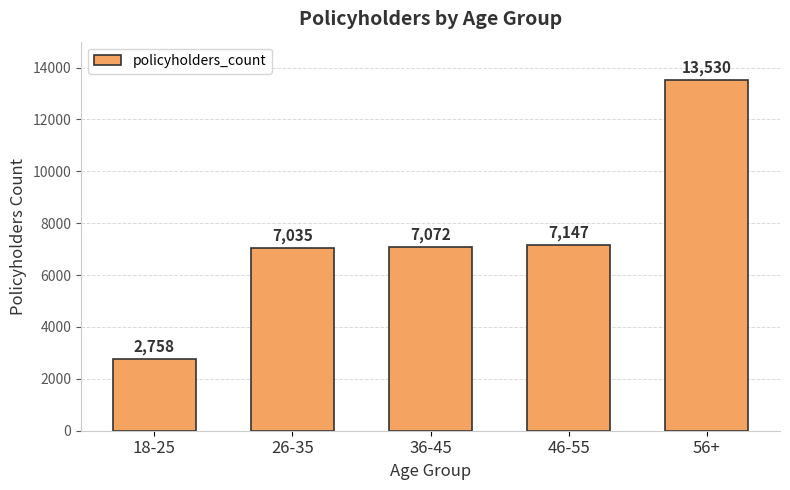

True or false: the data shows 12027 at 46-55.

False